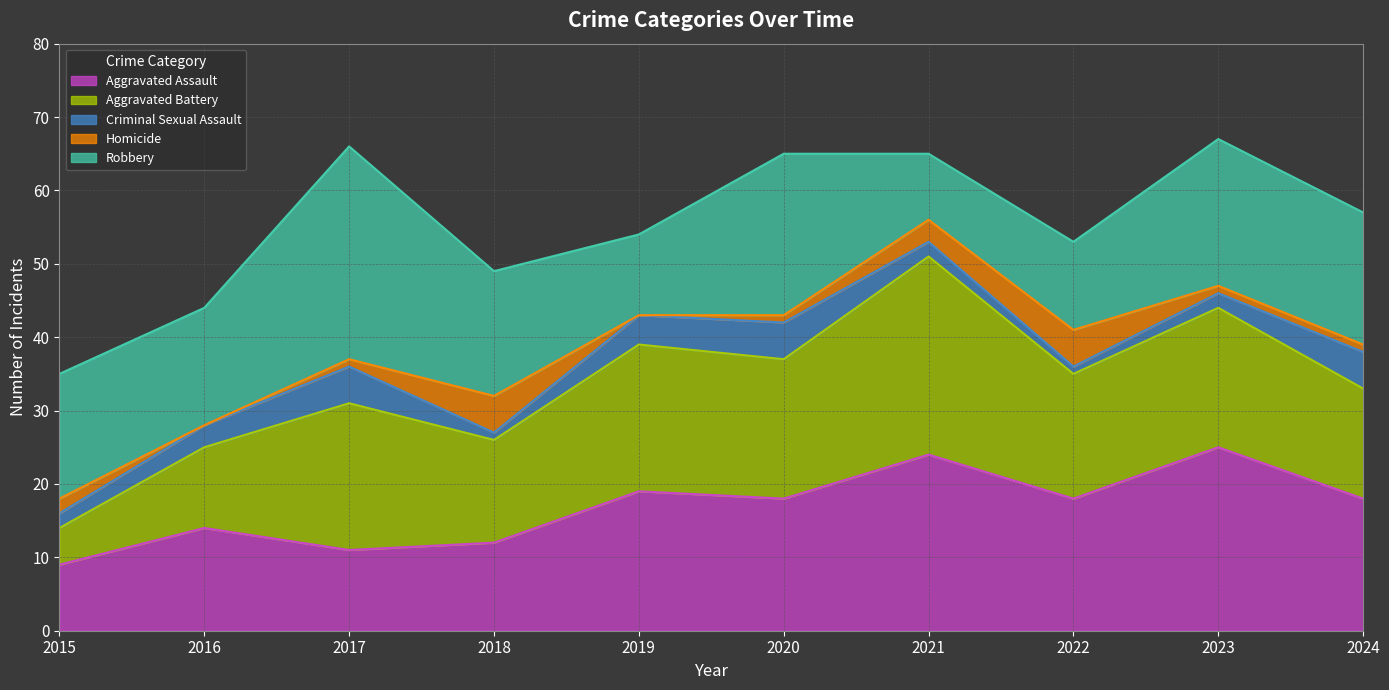

Which series has the widest spread of values?

Aggravated Battery